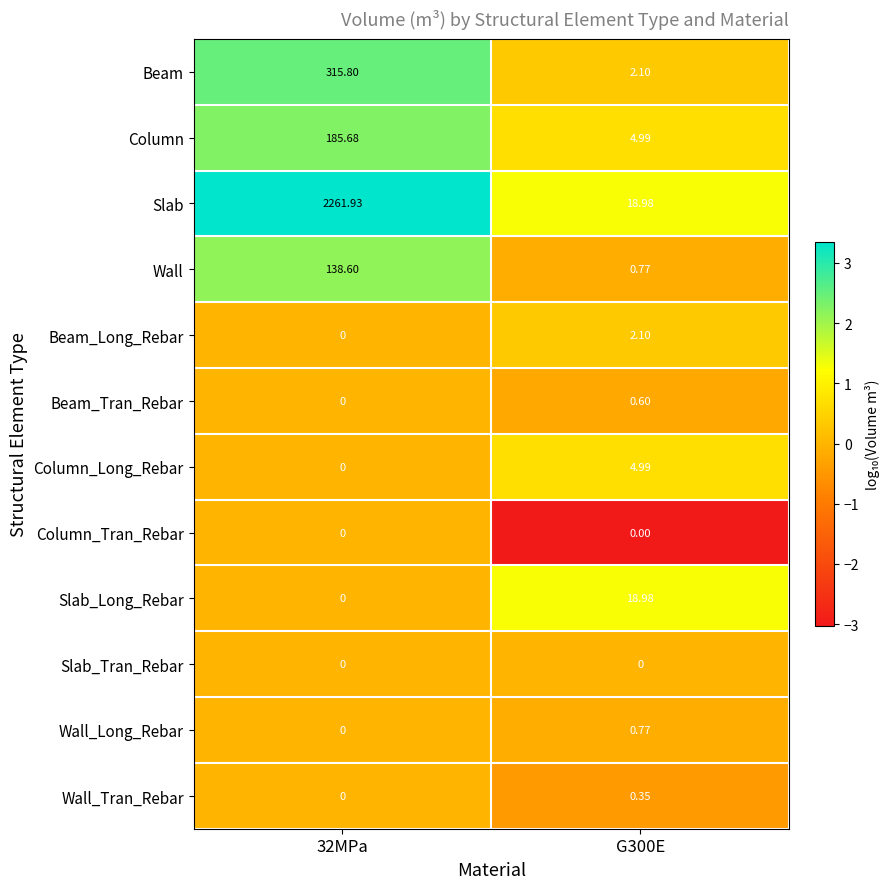

Between 32MPa and G300E, which series saw the biggest shift?

Slab